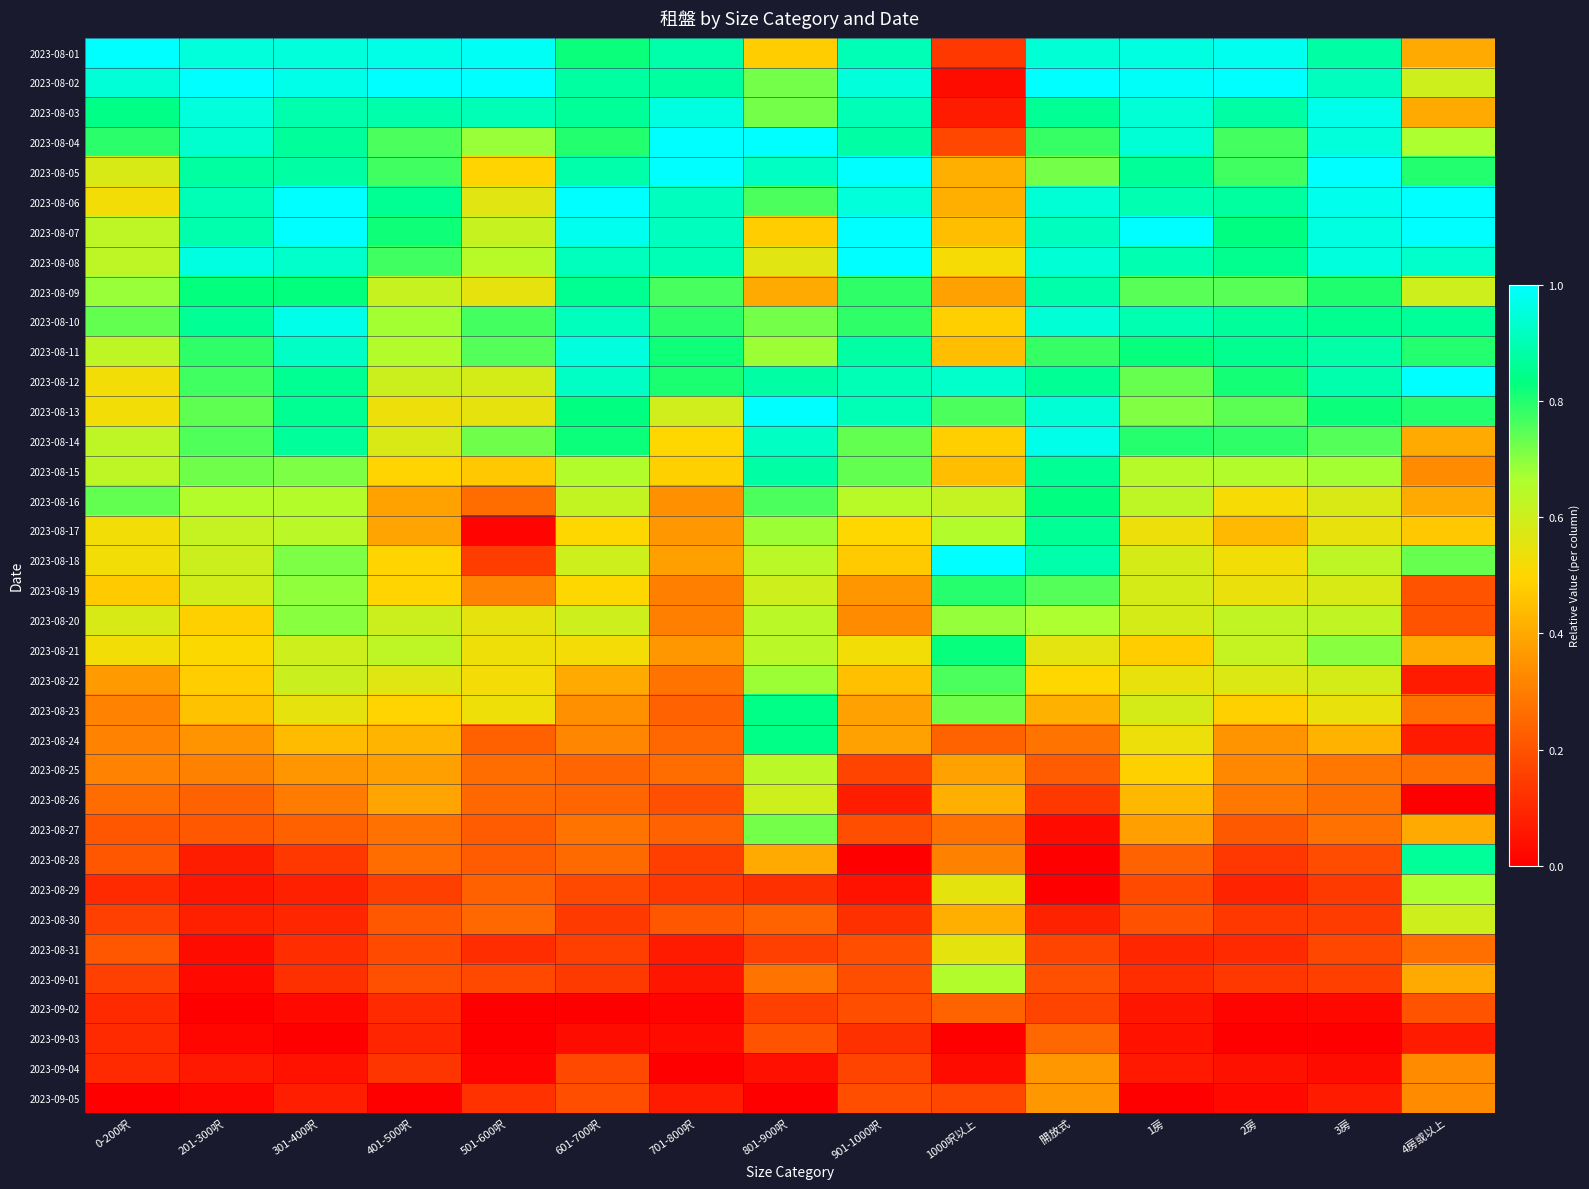

At which category is the sum across all series the highest?

開放式